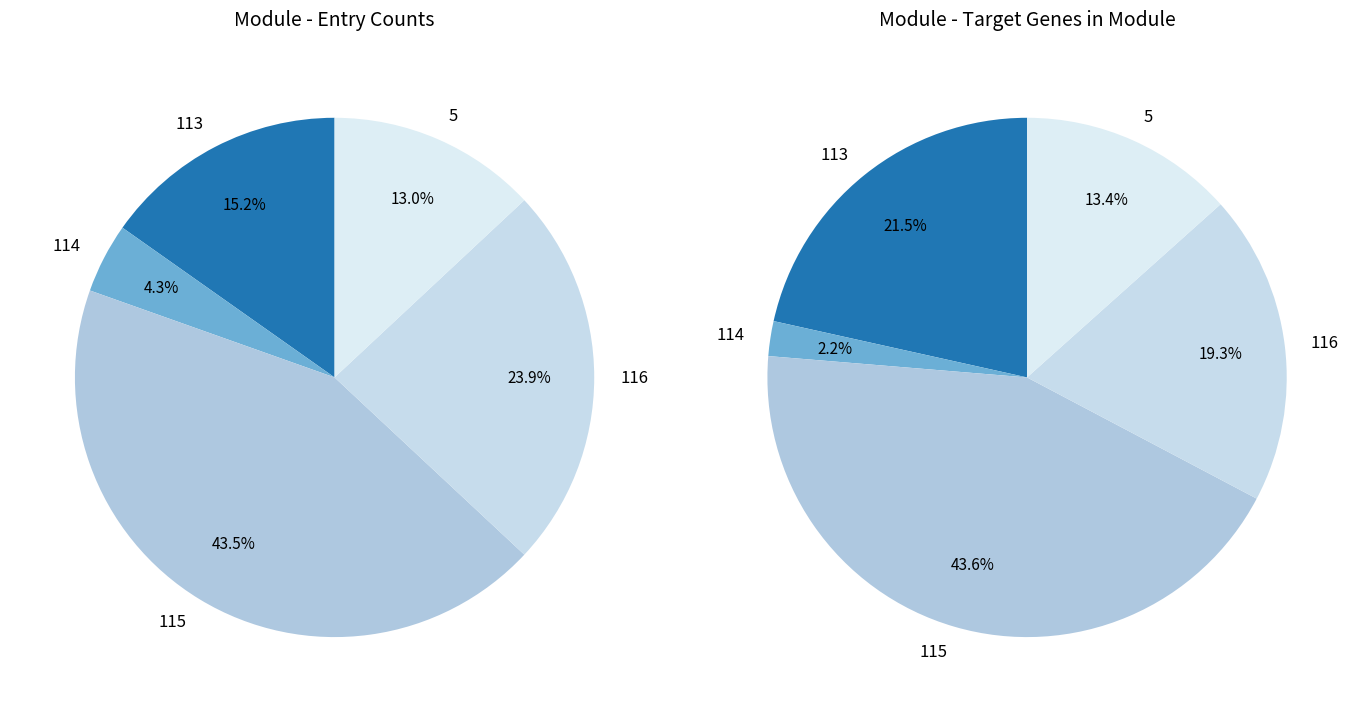

True or false: 113 accounts for 9% of the total.

False